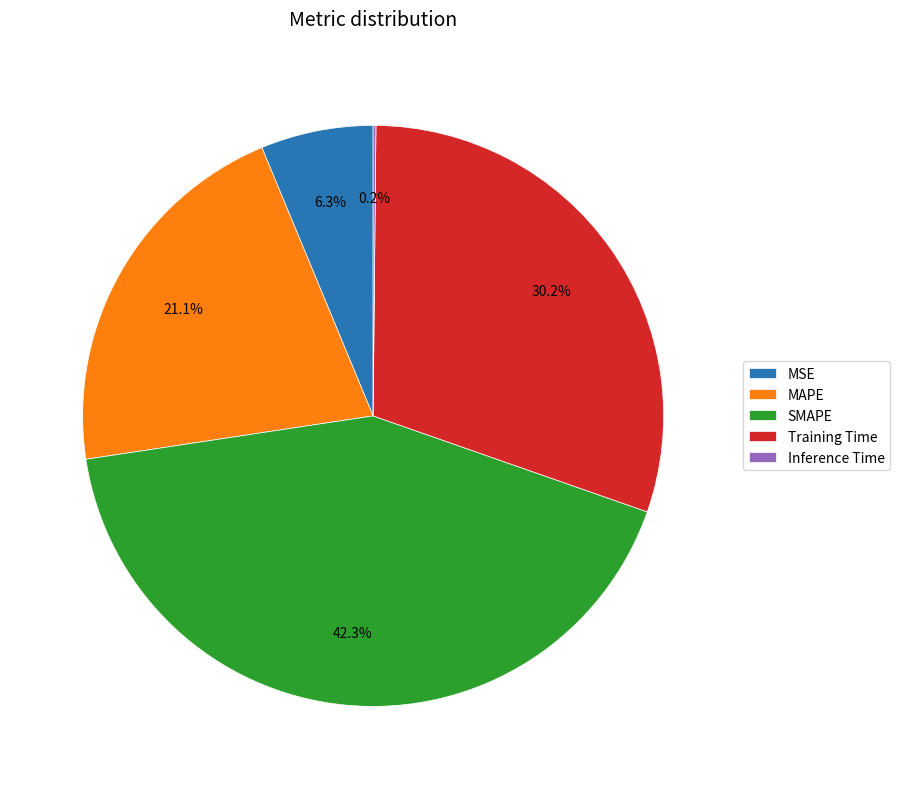

Which slice is the largest?

SMAPE